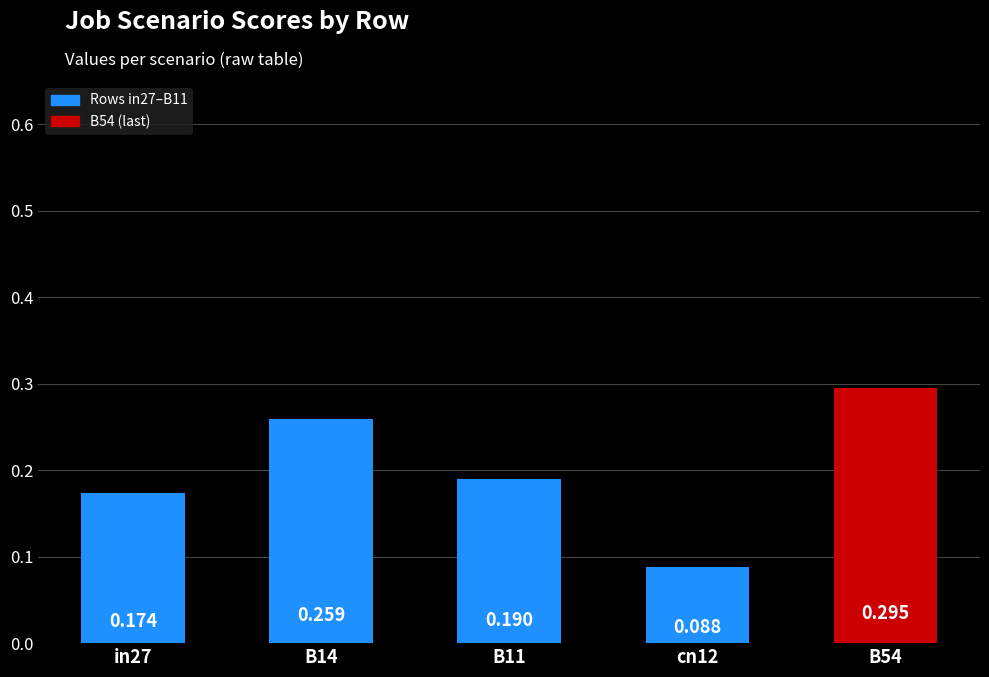

List the labels in order of value, smallest first.

cn12, in27, B11, B14, B54